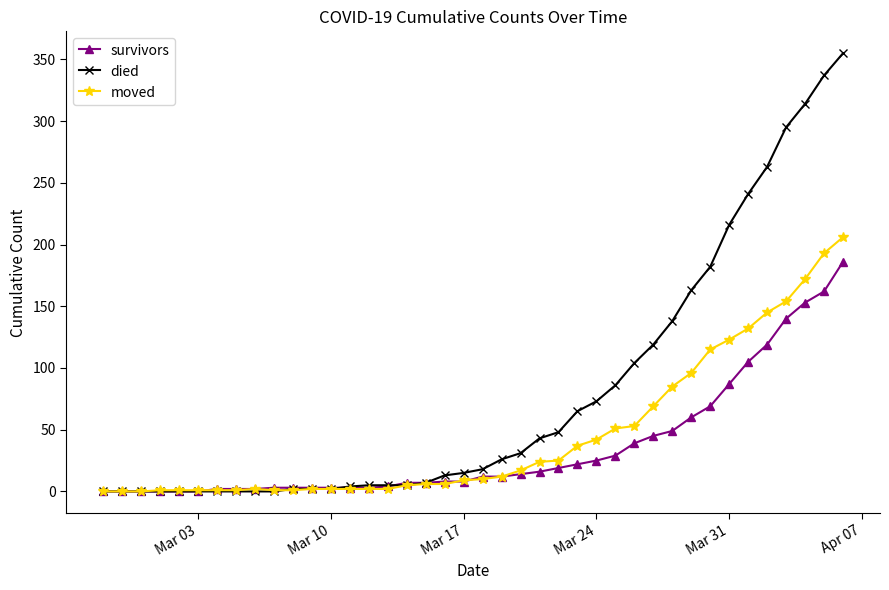

Count the number of categories in the chart.

40